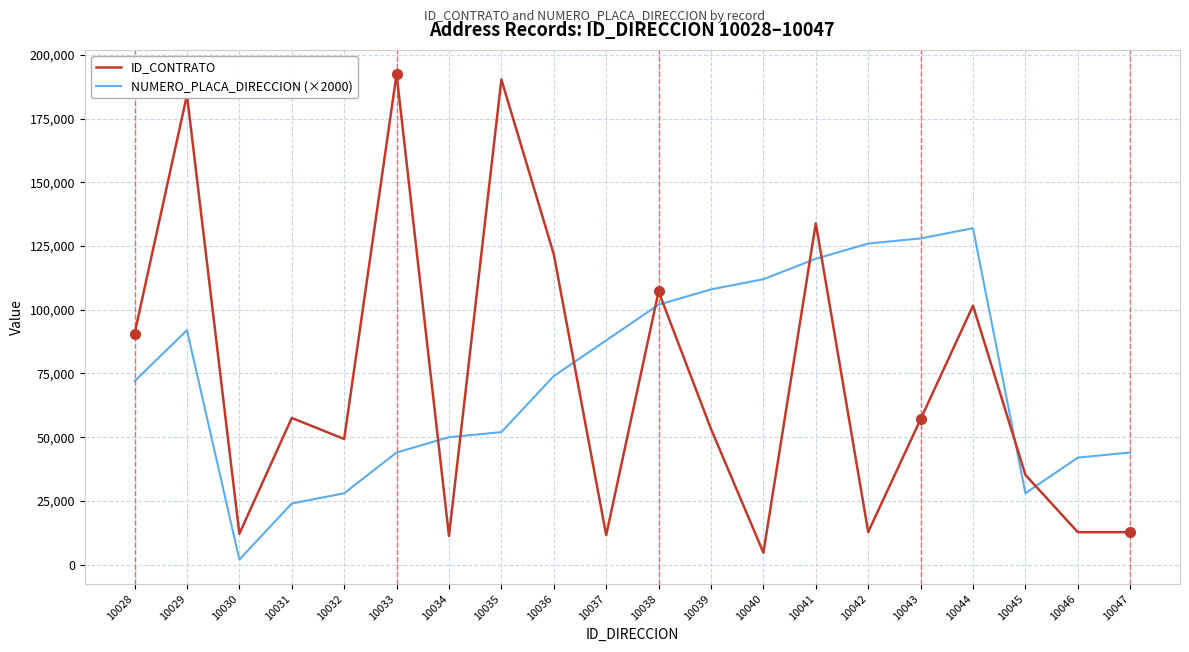

After their last crossing, which series has the higher values: NUMERO_PLACA_DIRECCION (×2000) or ID_CONTRATO?

NUMERO_PLACA_DIRECCION (×2000)